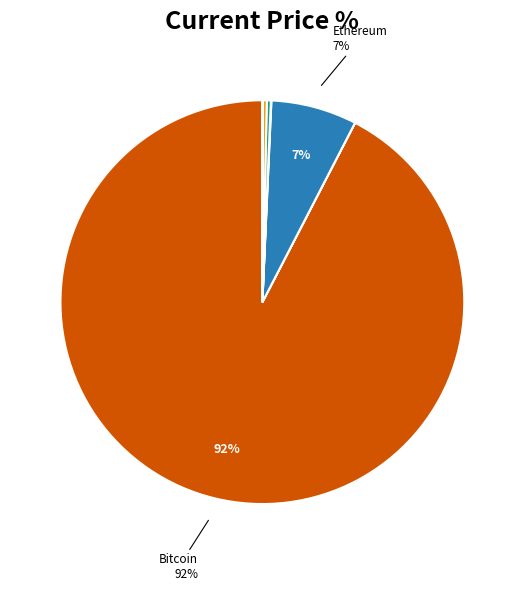

To the nearest percent, what is the average slice percentage?

12%